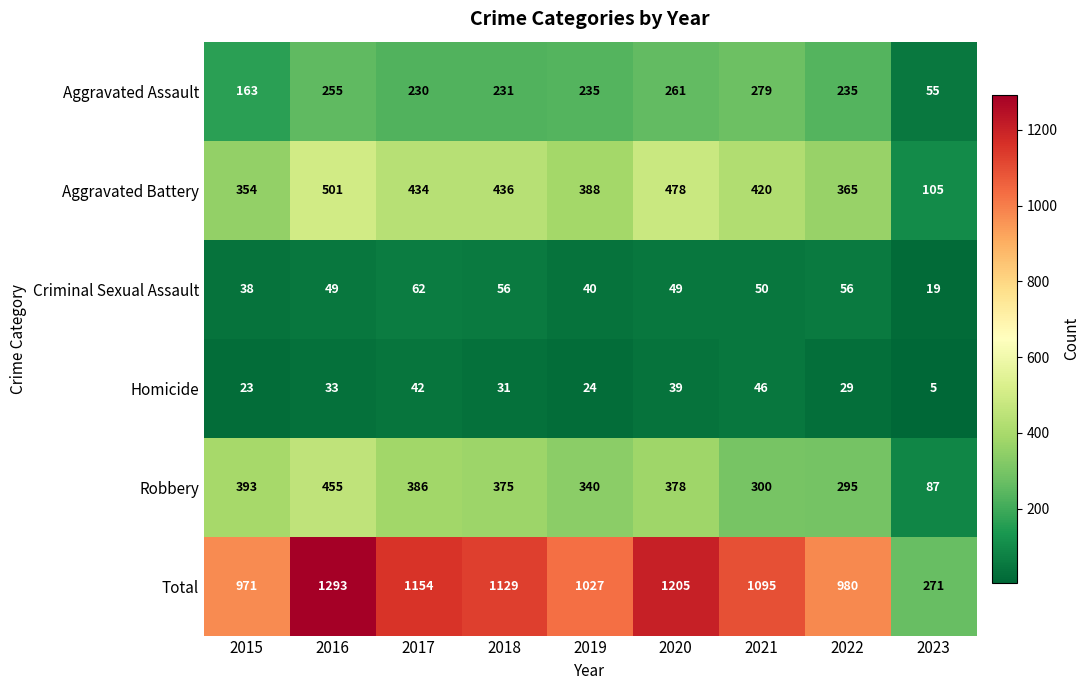

What is the difference between the maximum and minimum values in the Aggravated Battery series?

396